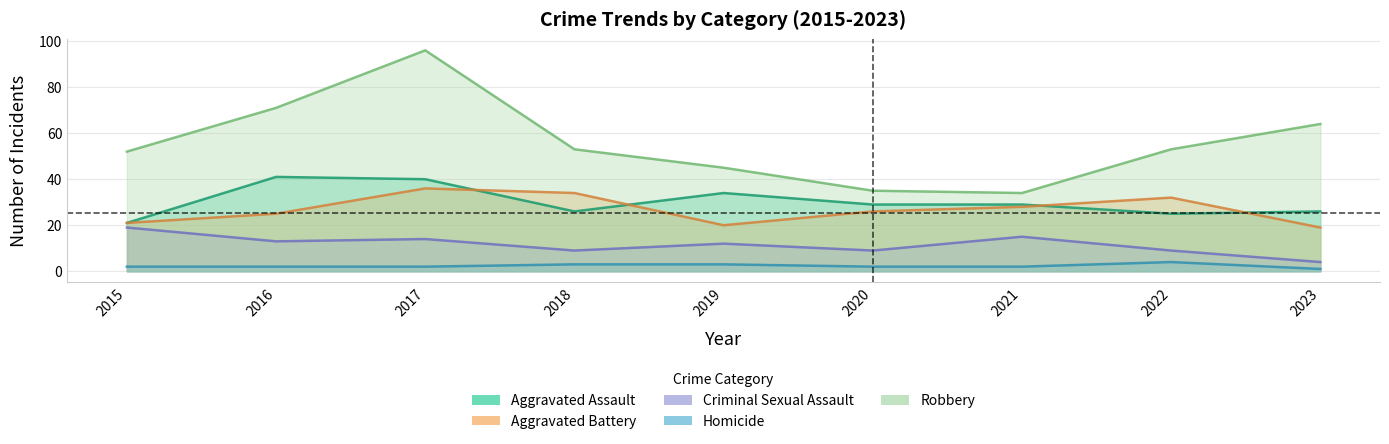

How many series are shown in this chart?

5